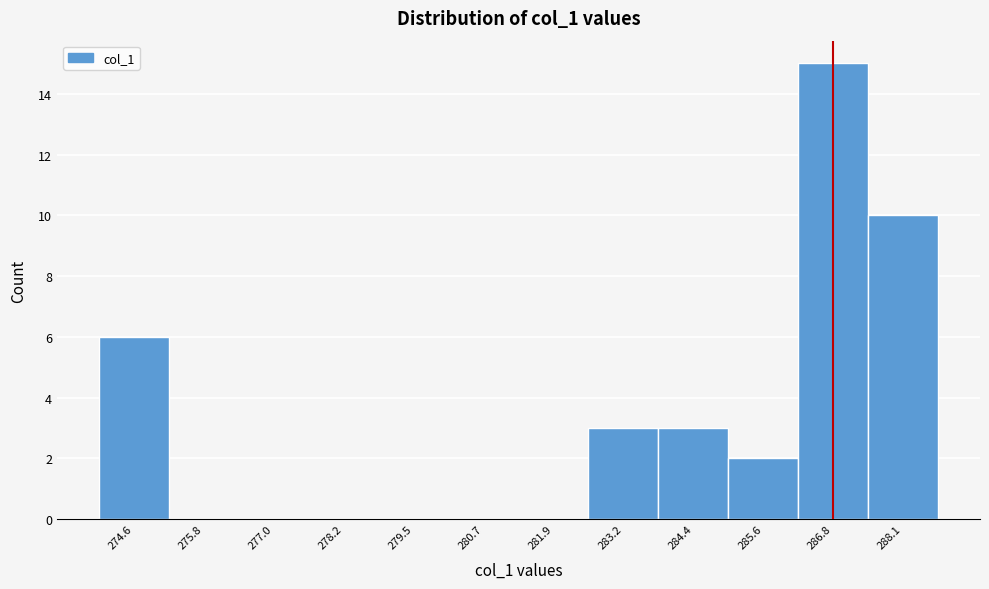

Reading left to right, transcribe all the data shown in this chart.

274.6=6	275.8=0	277.0=0	278.2=0	279.5=0	280.7=0	281.9=0	283.2=3	284.4=3	285.6=2	286.8=15	288.1=10